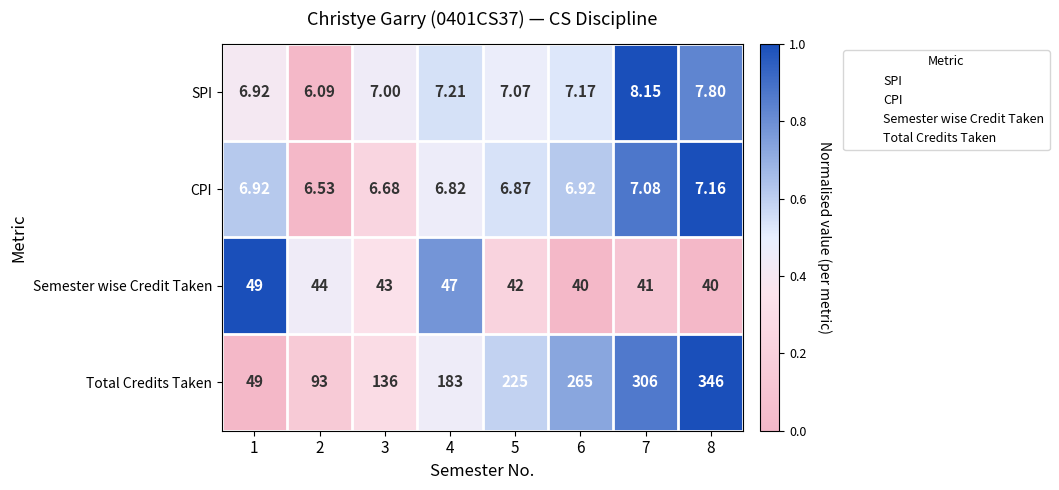

Between 1 and 2, which series saw the biggest shift?

Total Credits Taken